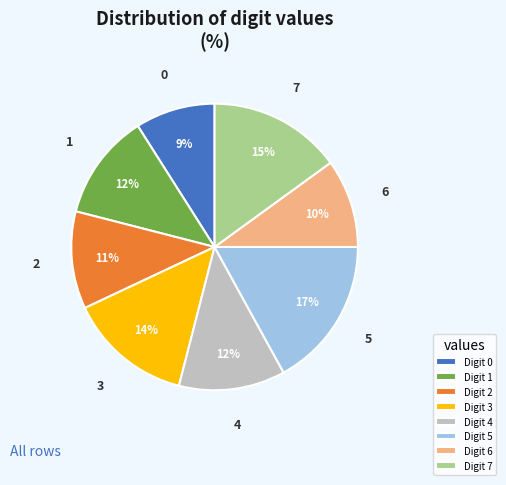

What is the smallest slice in the pie chart?

Digit 0